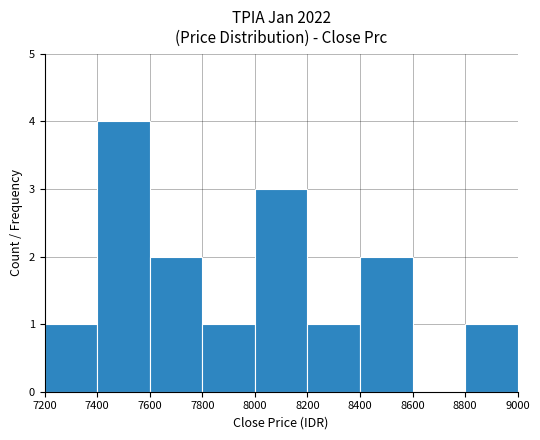

What is the greatest value displayed?

4